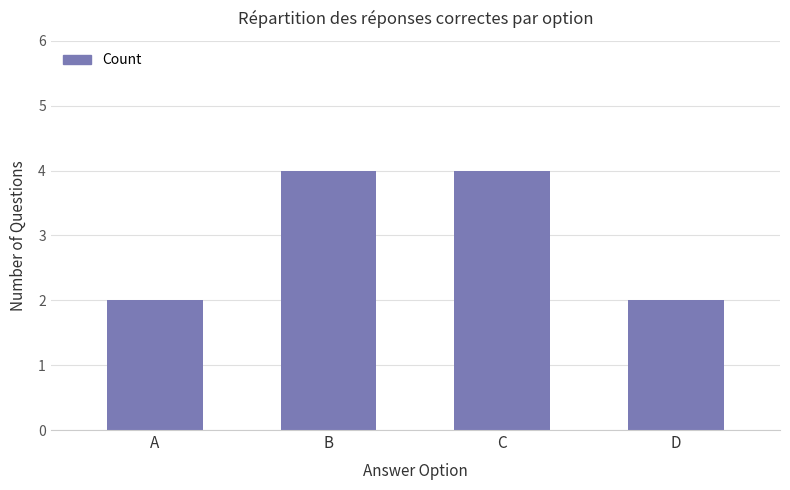

Count the number of data series in this chart.

1